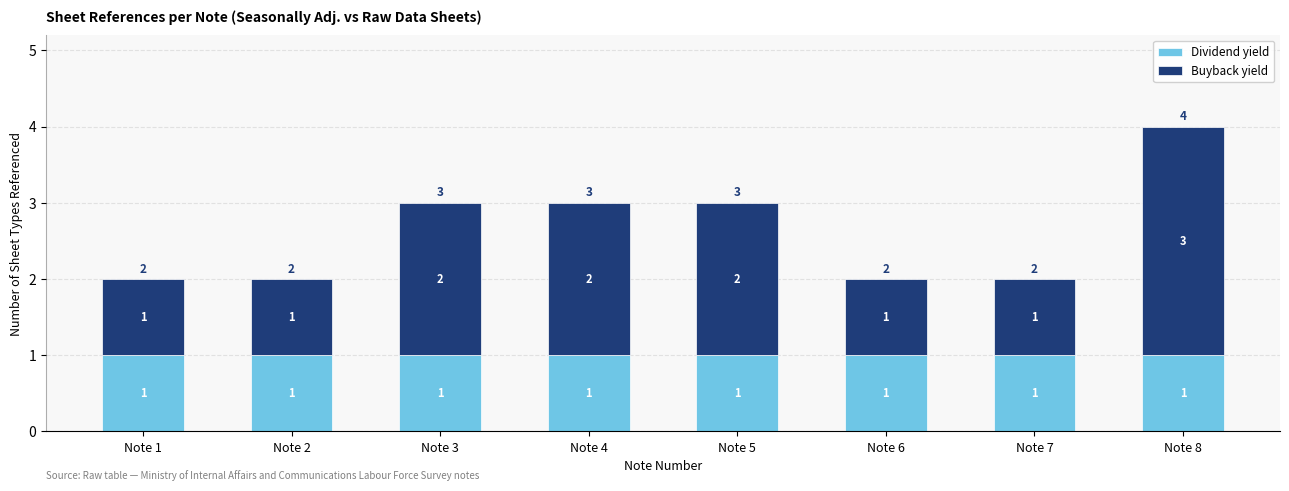

Is it true that Dividend yield equals 1 at Note 4?

True